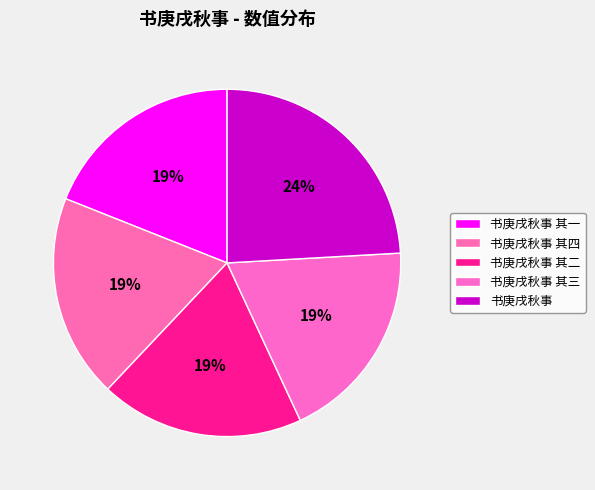

How many segments does this pie chart have?

5